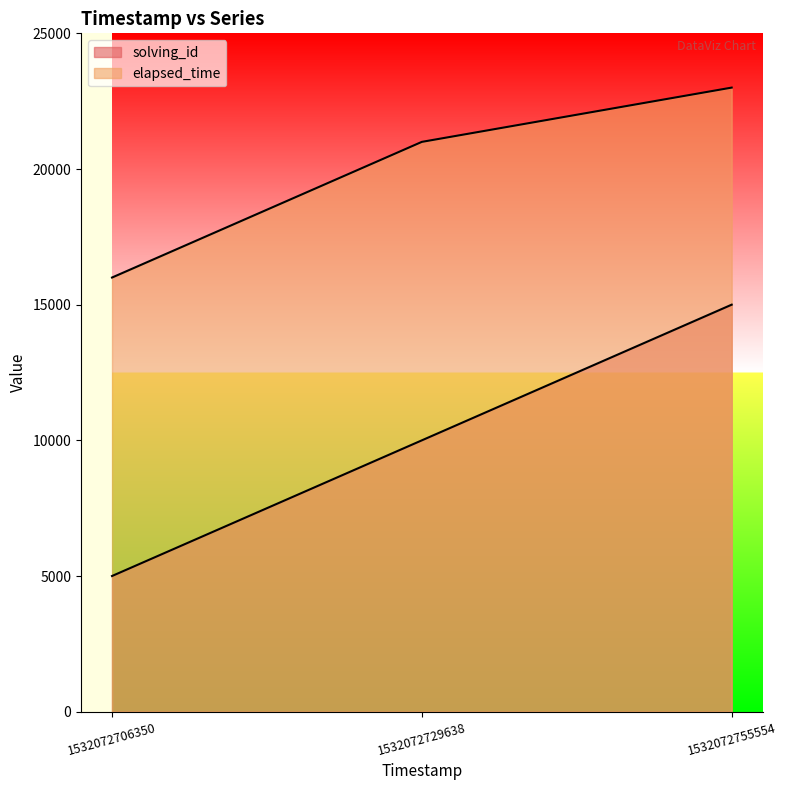

At which category does the chart reach its minimum across all series?

1532072706350